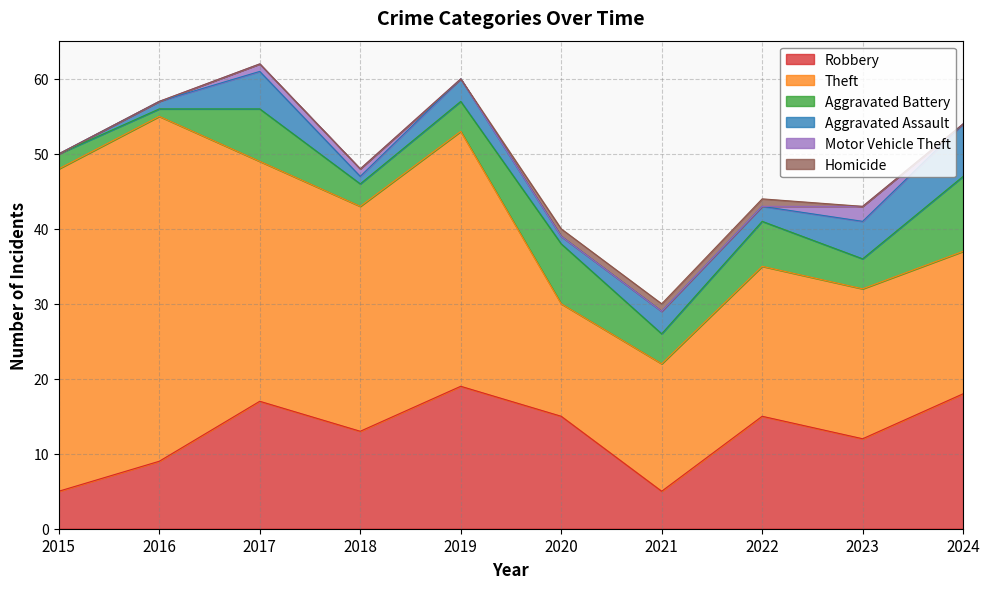

At which label does Homicide reach its minimum?

2015